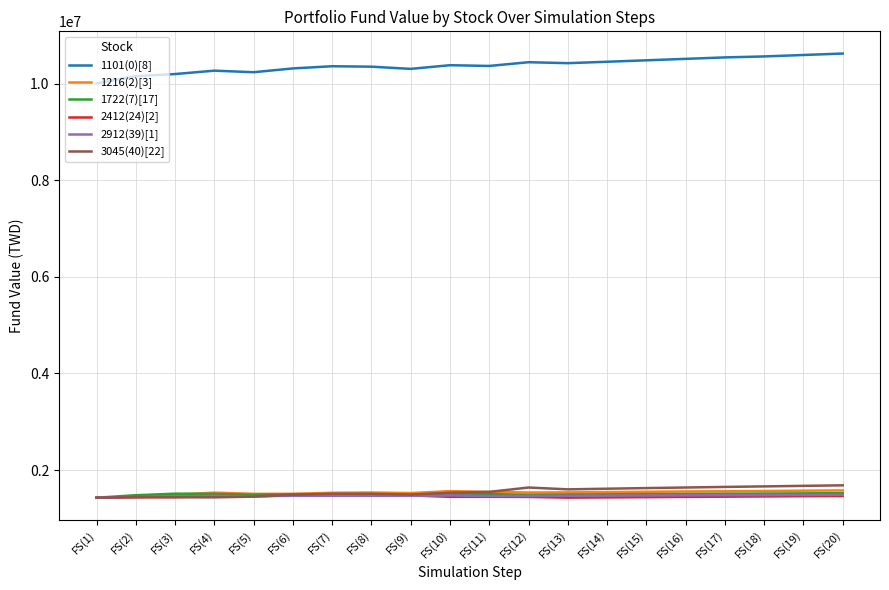

Which series has the largest total across all categories?

1101(0)[8]